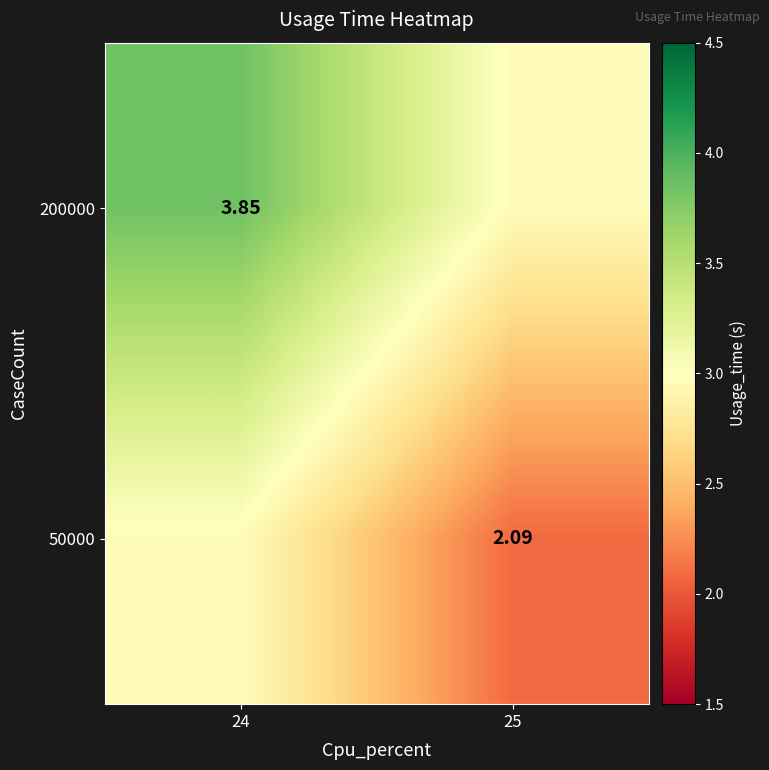

The 200000 series shows 5.5 at 24. True or false?

False